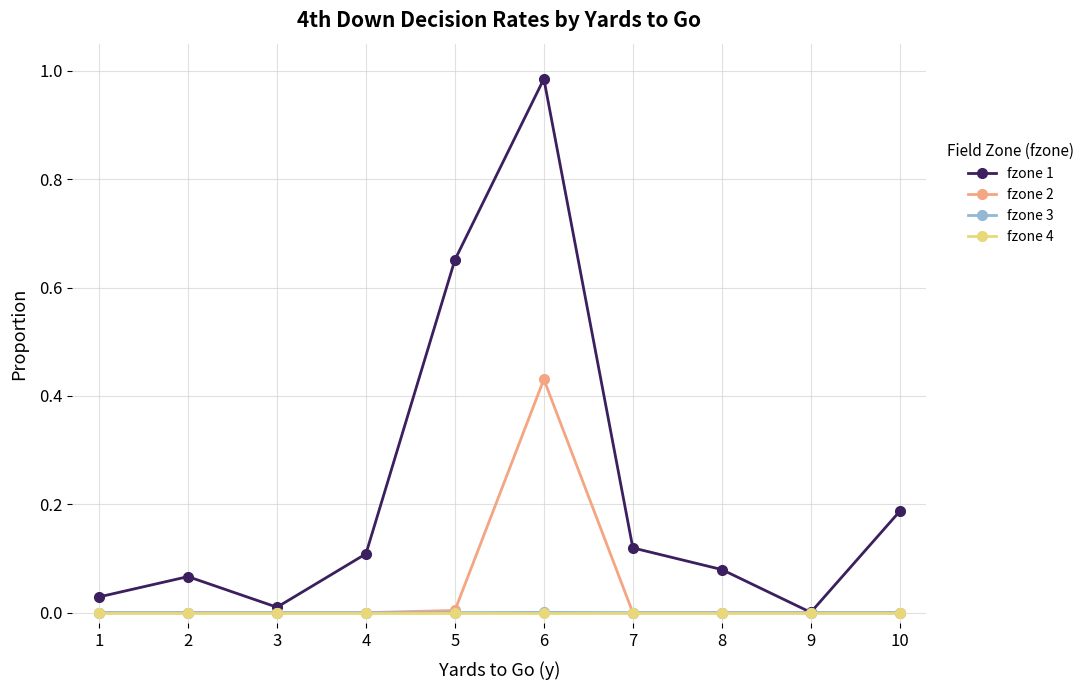

Is the value of fzone 2 at 6 greater than the value of fzone 1 at 10?

Yes